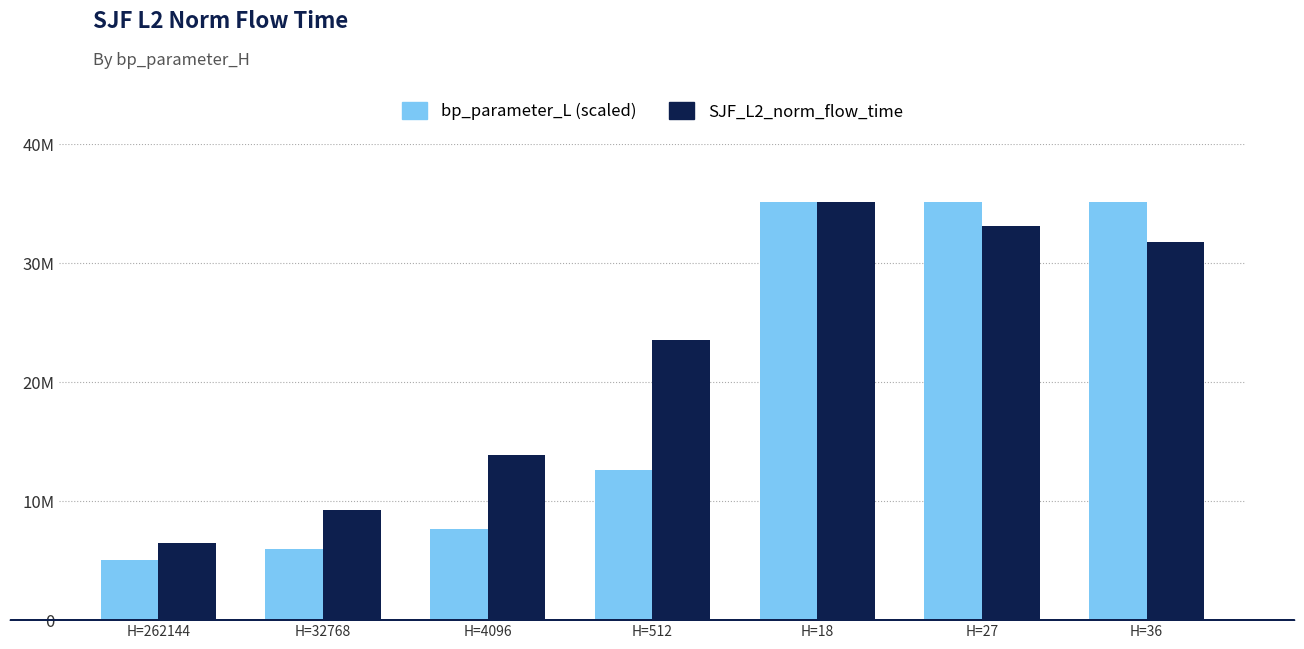

What is the greatest value displayed?

35163704.8